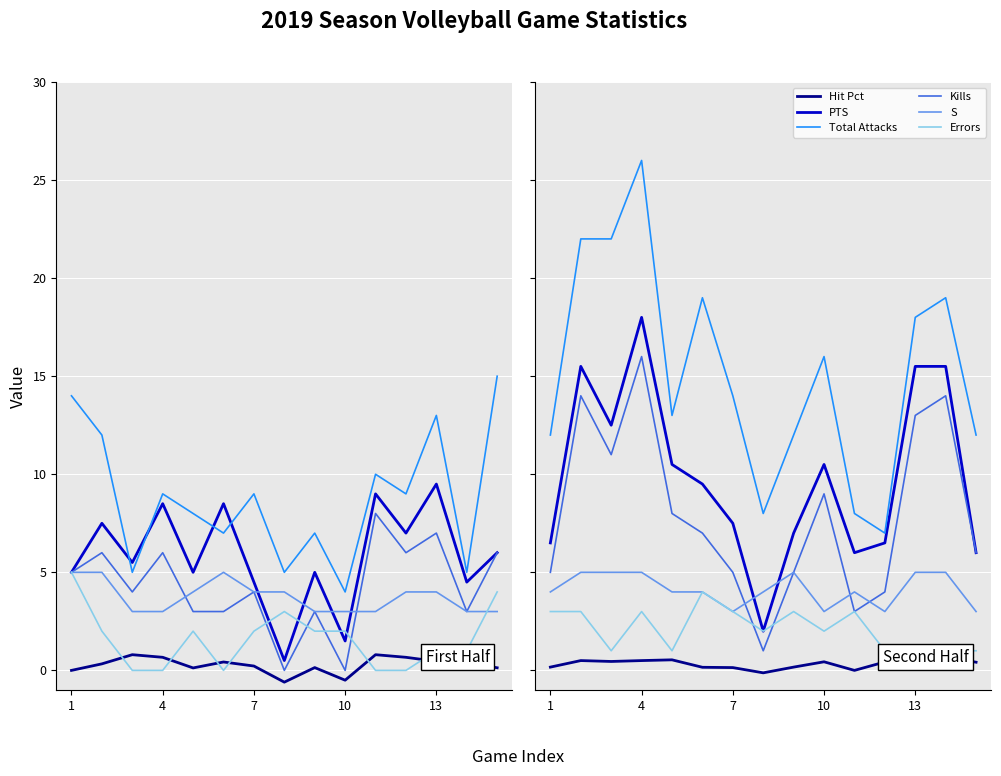

True or false: Total Attacks and Hit Pct intersect in this chart.

False